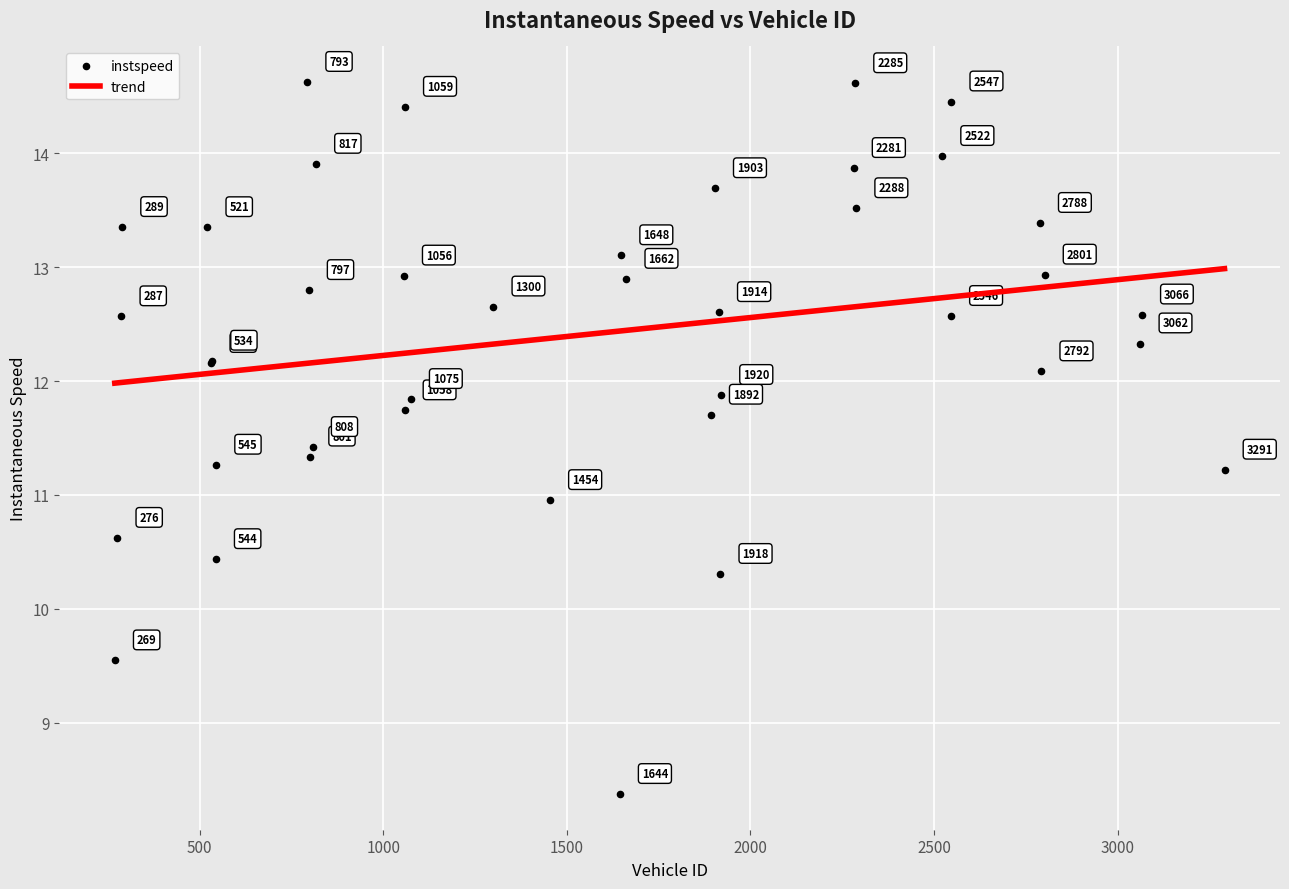

What Y value in the scatter plot is closest to 11?

11.0